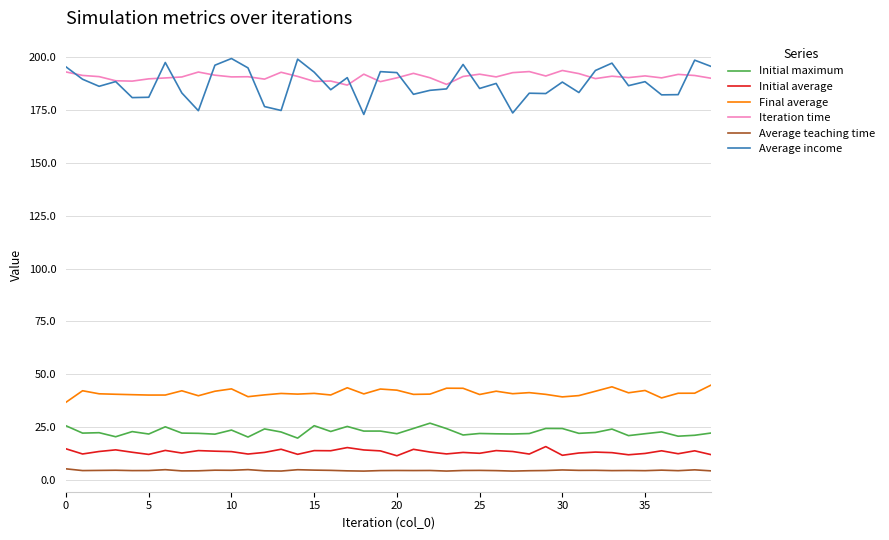

What is the greatest value displayed?

199.3